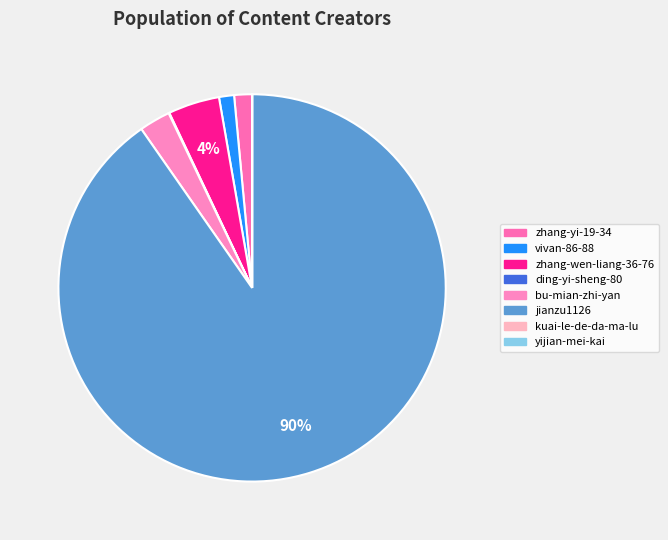

Is there any slice that represents more than half of the pie?

Yes